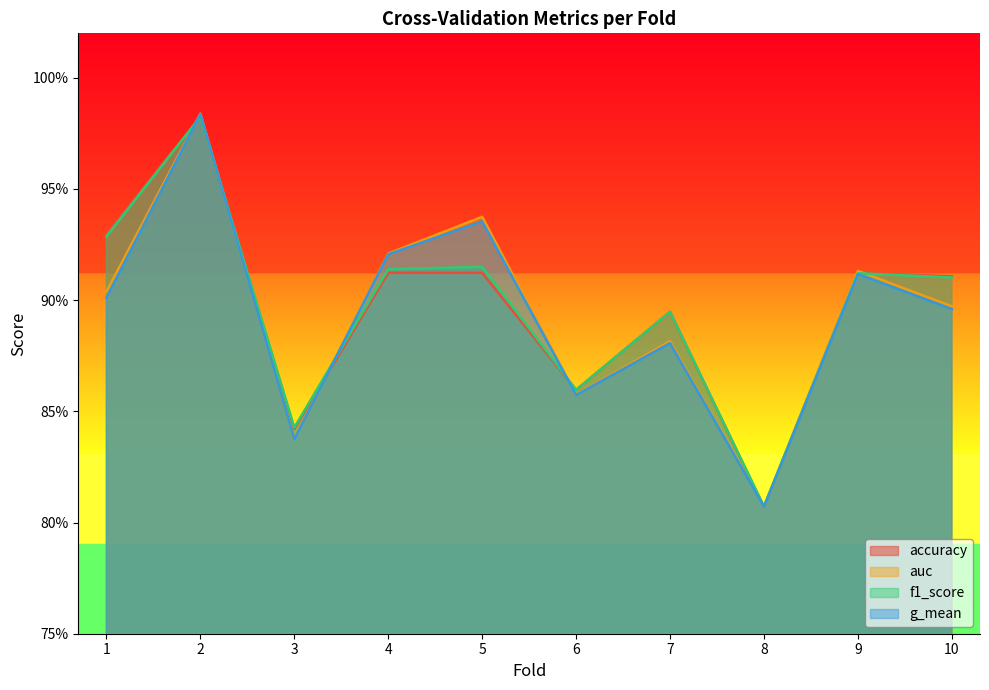

How many lines are shown in the chart?

4